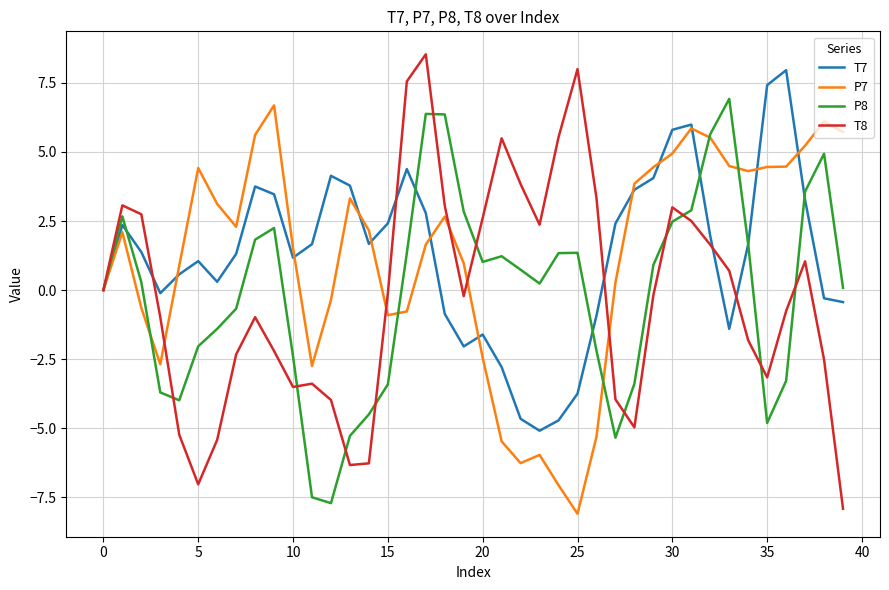

Which series has the widest spread of values?

T8